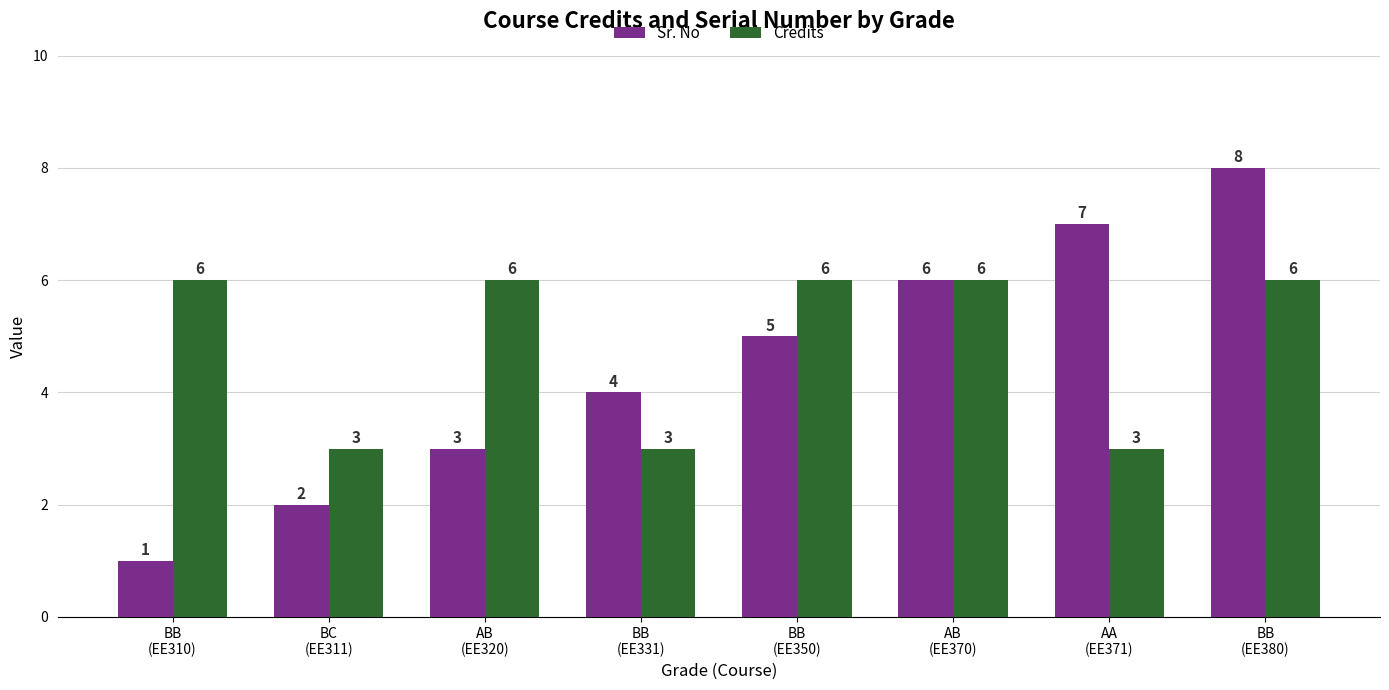

How many distinct data groups are displayed?

2